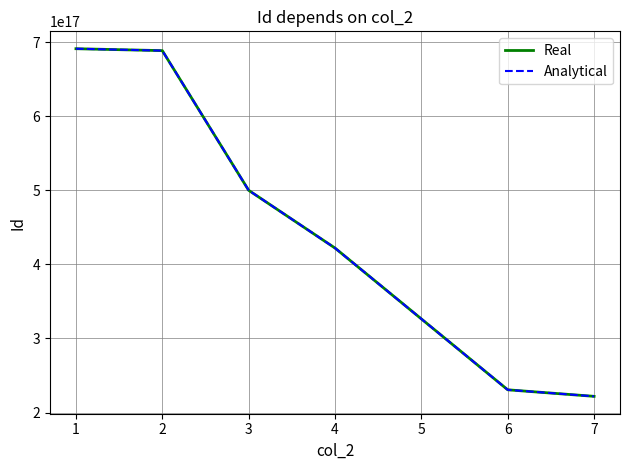

Does the chart display data point markers on the line(s)?

No